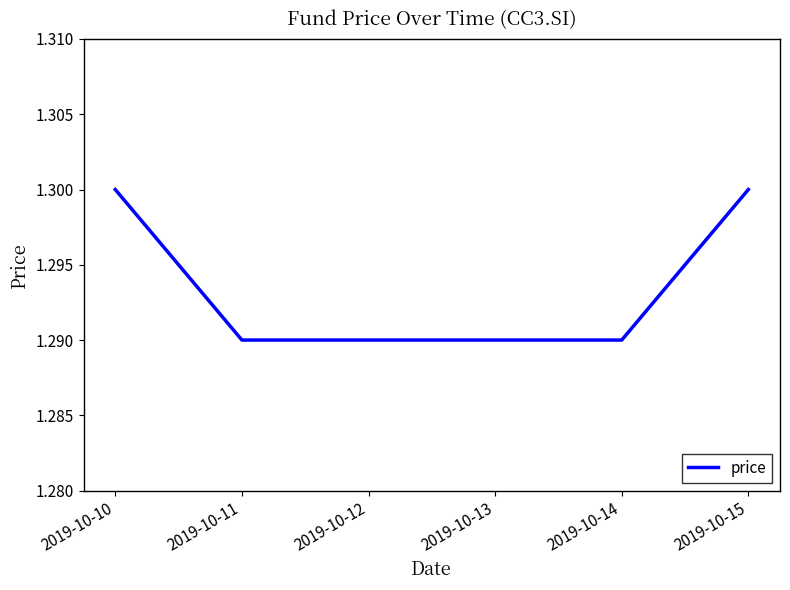

The value at 2019-10-11 is 1.3. True or false?

True